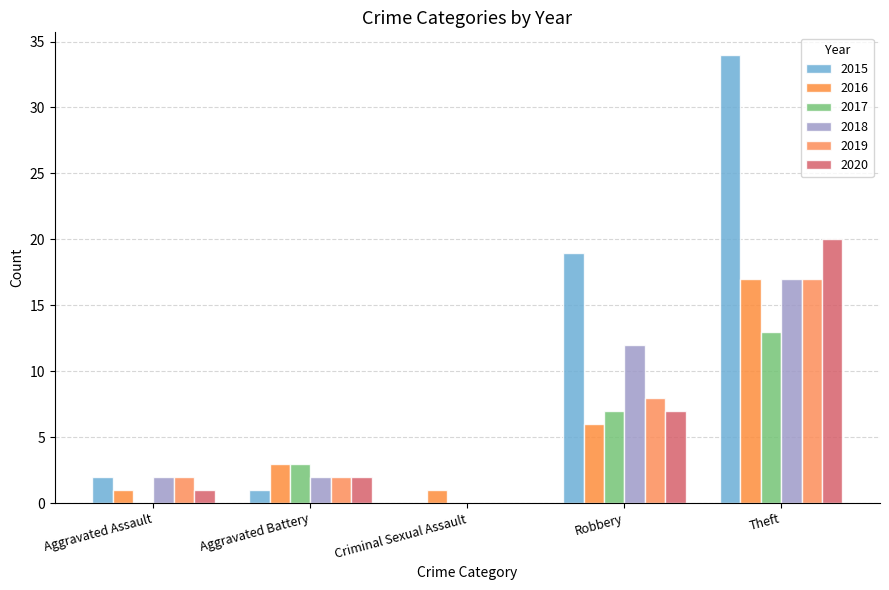

Reading left to right, transcribe all the data shown in this chart.

2015: Aggravated Assault=2	Aggravated Battery=1	Criminal Sexual Assault=0	Robbery=19	Theft=34
2016: Aggravated Assault=1	Aggravated Battery=3	Criminal Sexual Assault=1	Robbery=6	Theft=17
2017: Aggravated Assault=0	Aggravated Battery=3	Criminal Sexual Assault=0	Robbery=7	Theft=13
2018: Aggravated Assault=2	Aggravated Battery=2	Criminal Sexual Assault=0	Robbery=12	Theft=17
2019: Aggravated Assault=2	Aggravated Battery=2	Criminal Sexual Assault=0	Robbery=8	Theft=17
2020: Aggravated Assault=1	Aggravated Battery=2	Criminal Sexual Assault=0	Robbery=7	Theft=20